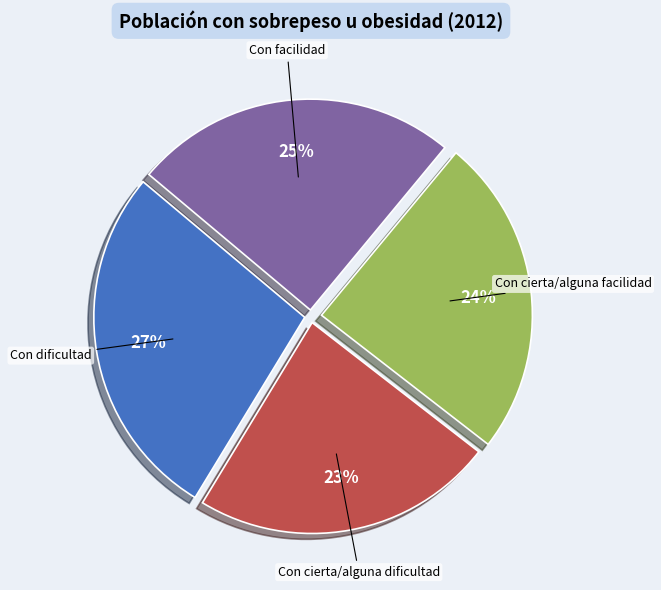

What is the smallest slice in the pie chart?

Con cierta/alguna dificultad